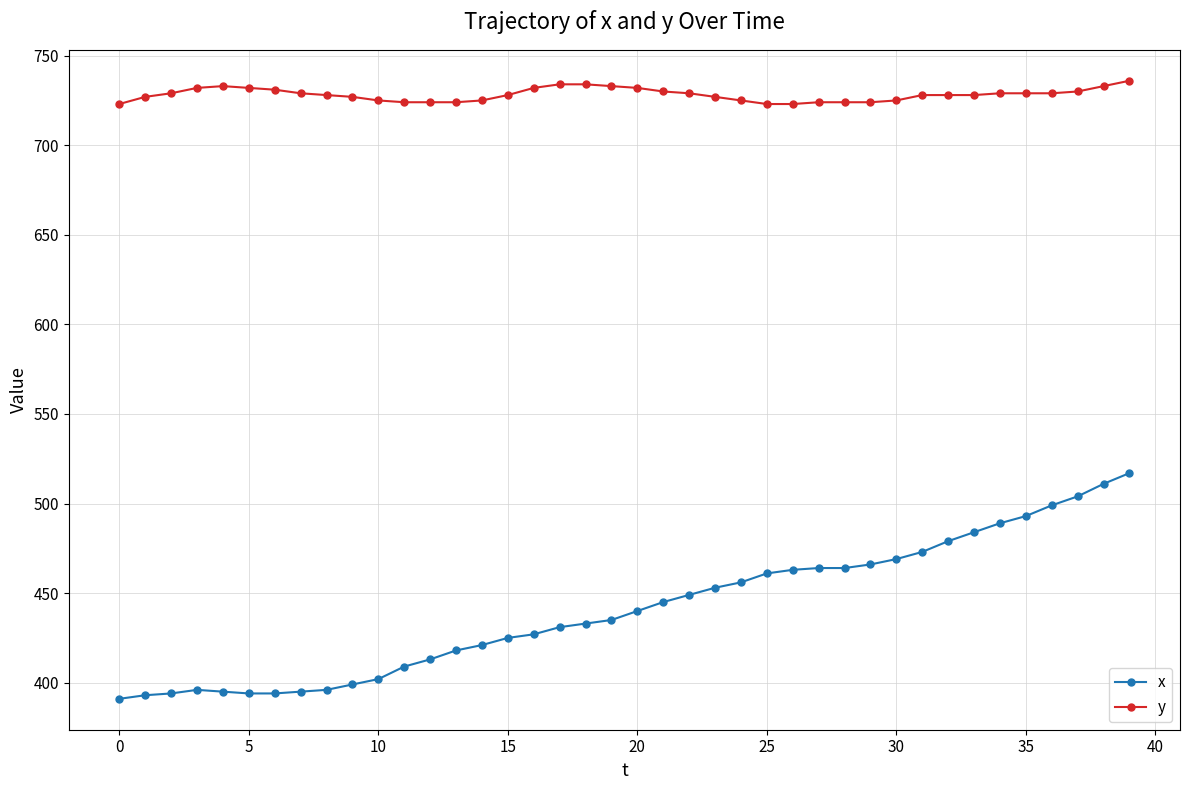

List the series in order of their peak value, lowest first.

x, y